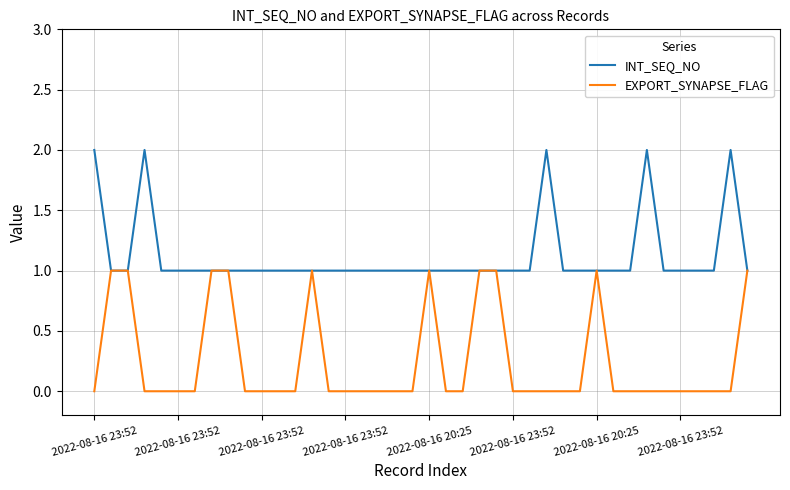

Which series has the largest total across all categories?

INT_SEQ_NO